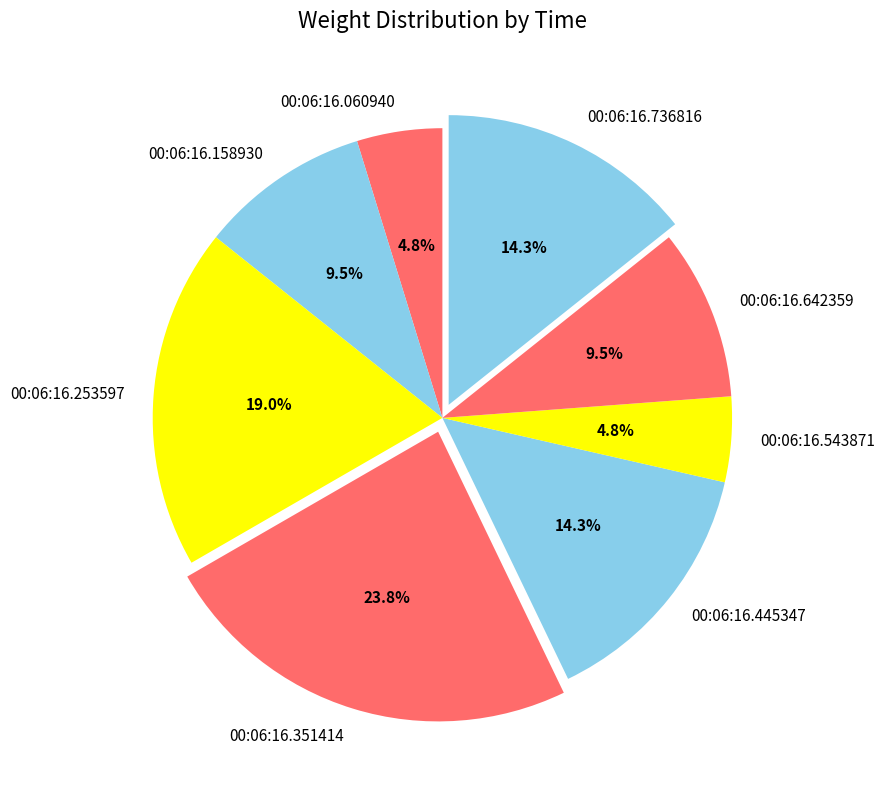

What percentage is the 00:06:16.351414 slice, to the nearest percent?

24%